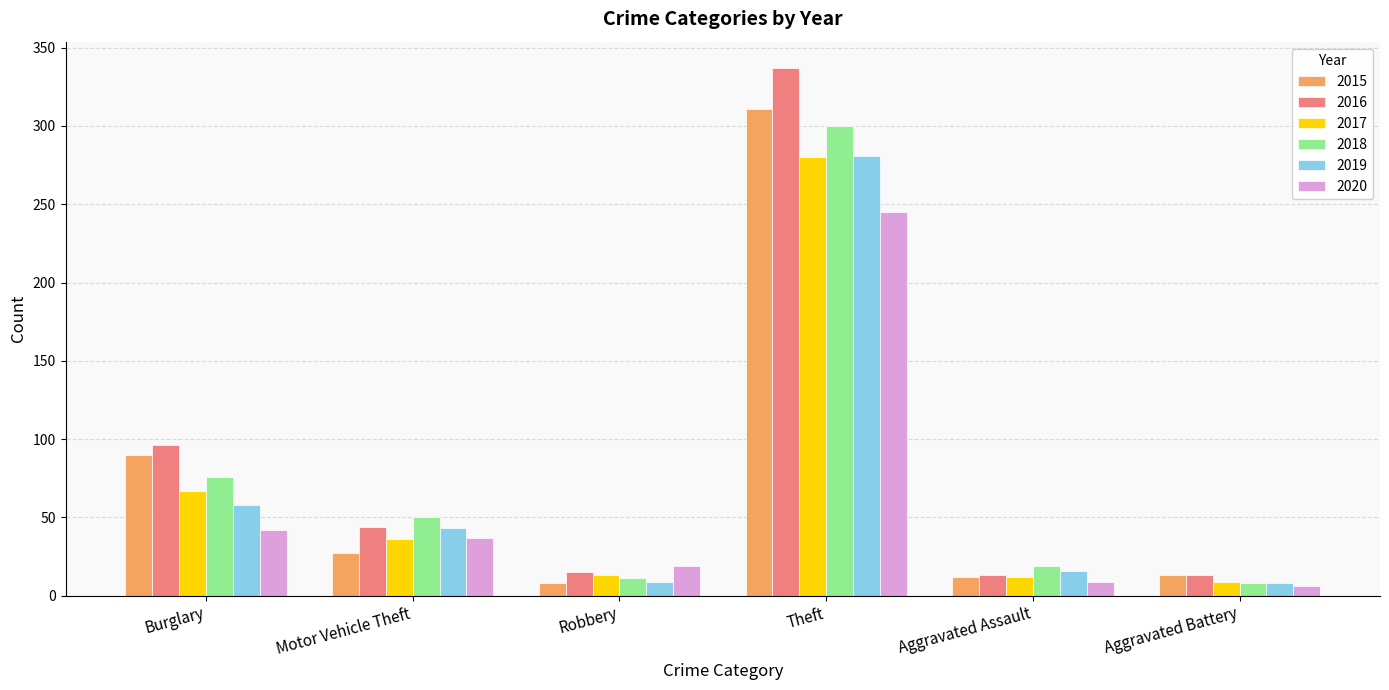

List the labels in order of 2020 value, largest first.

Theft, Burglary, Motor Vehicle Theft, Robbery, Aggravated Assault, Aggravated Battery